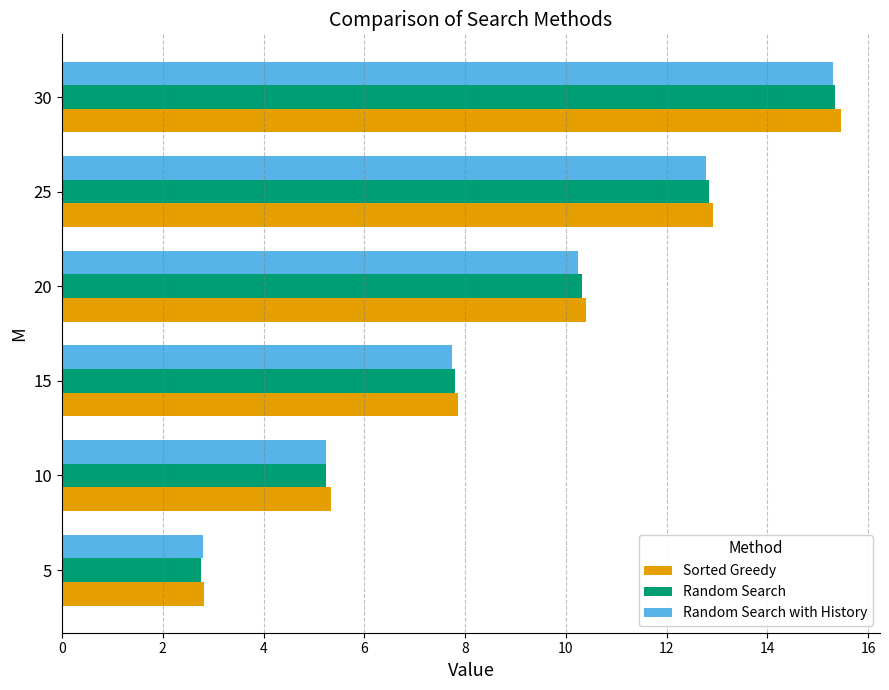

Which series has the largest range (max minus min)?

Sorted Greedy